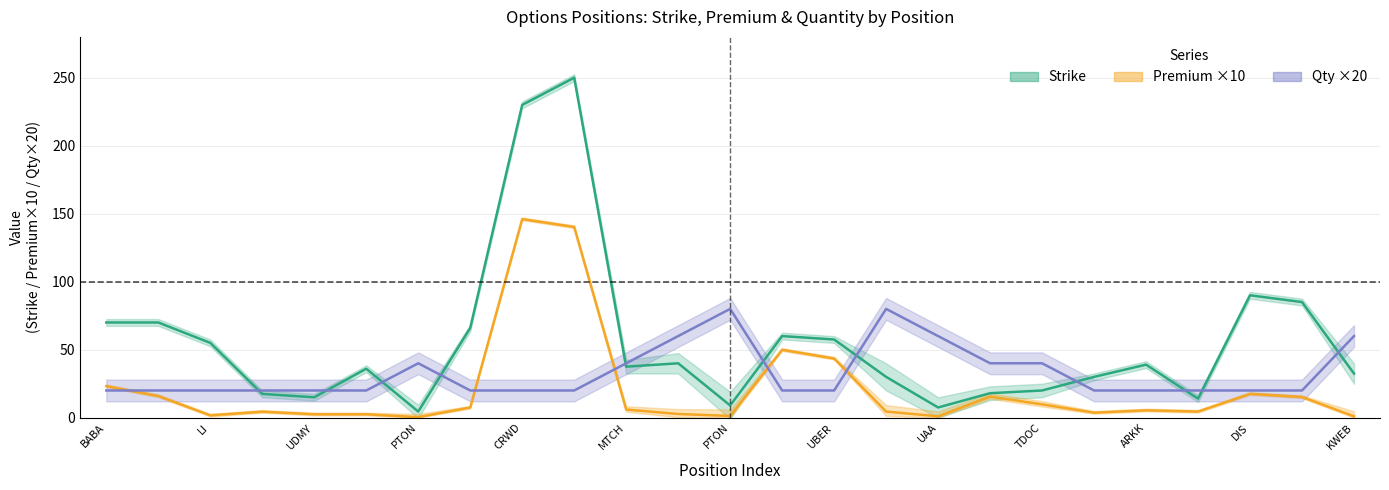

Between LI and TDOC, which series saw the biggest shift?

Strike